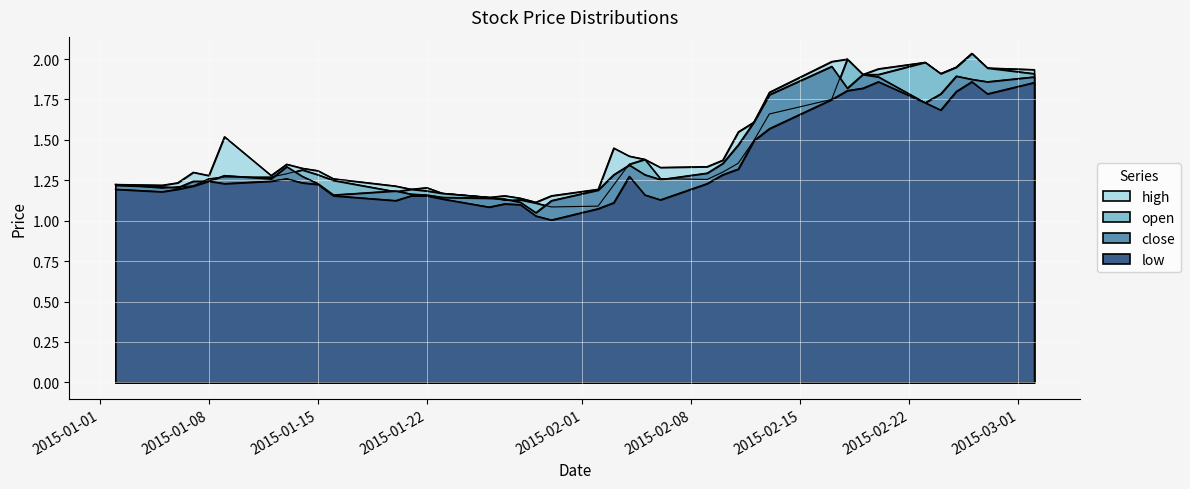

How many lines are shown in the chart?

4